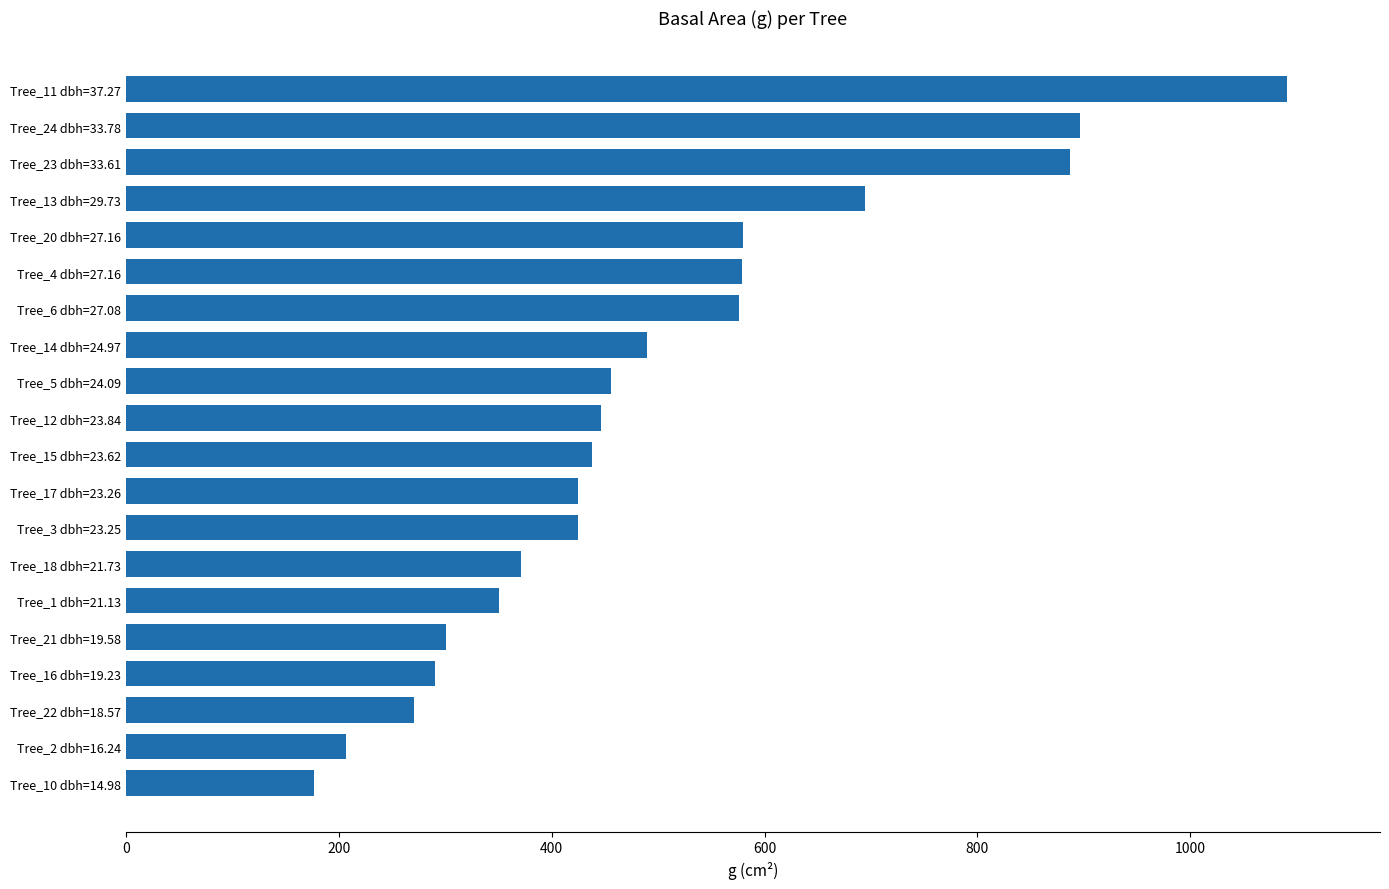

What is the difference between the second highest and minimum values?

719.8